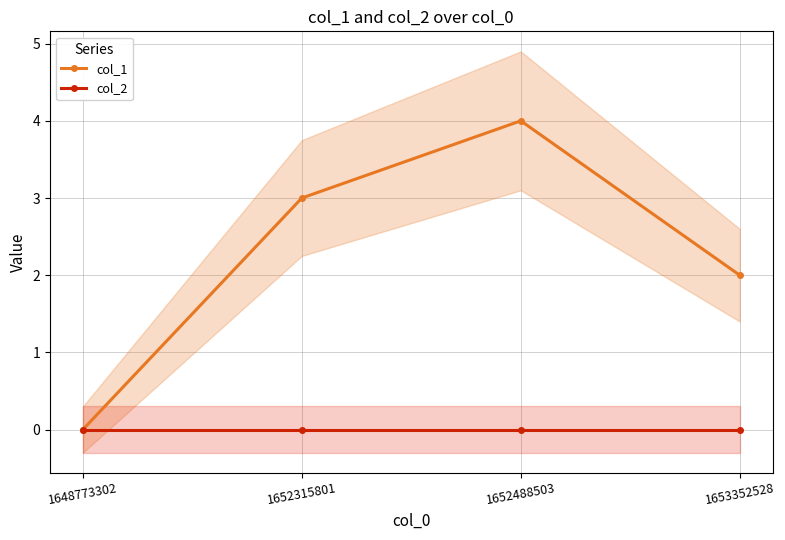

True or false: col_2 and col_1 intersect in this chart.

False